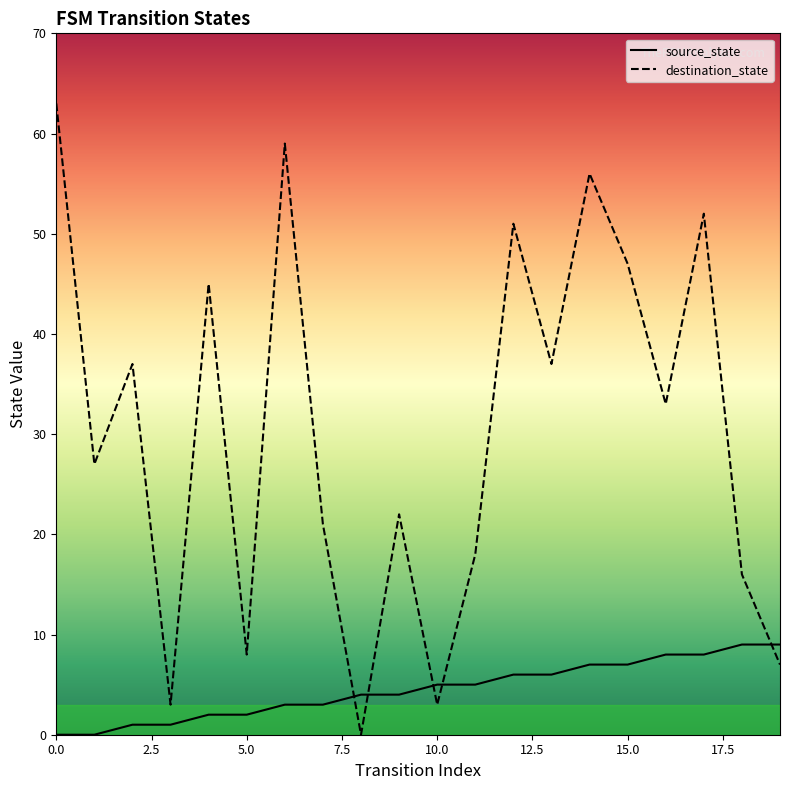

What is the value of the source_state point at the 14th from the left?

6